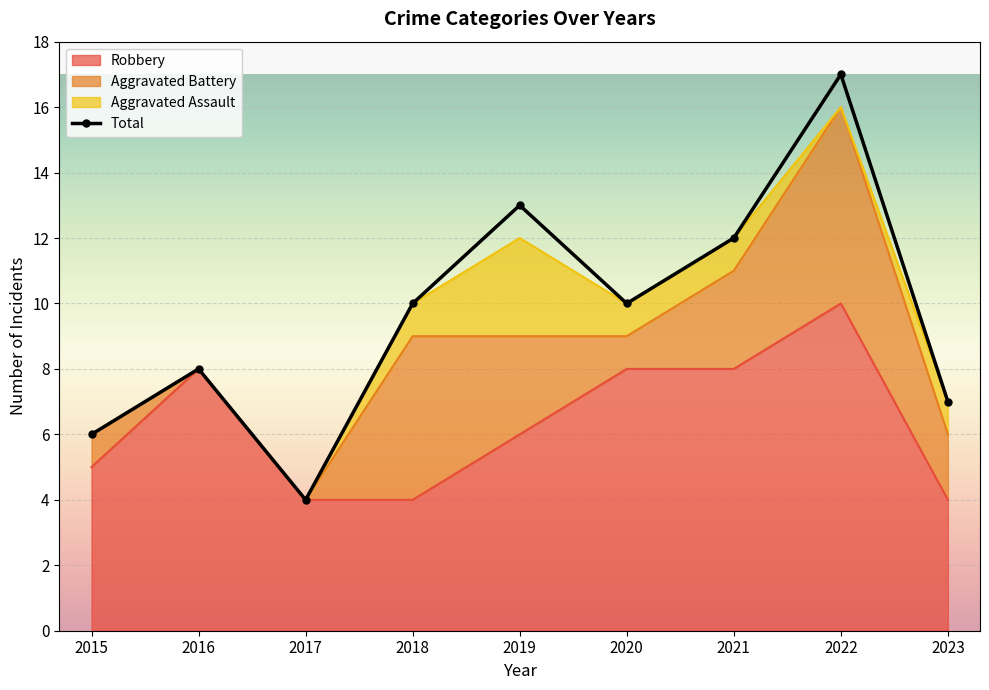

What is the smallest value displayed?

4